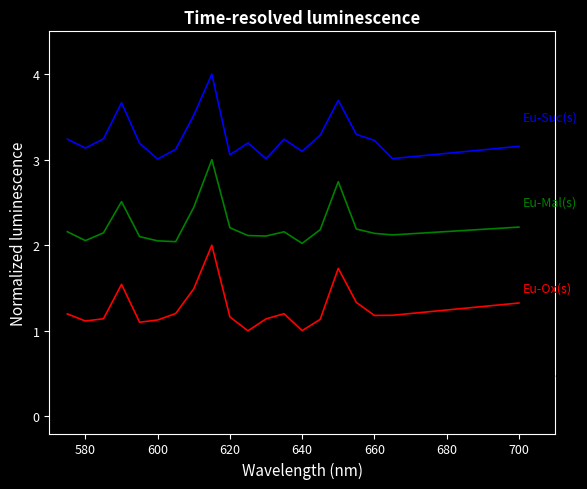

What is the maximum value shown in the chart?

4.0